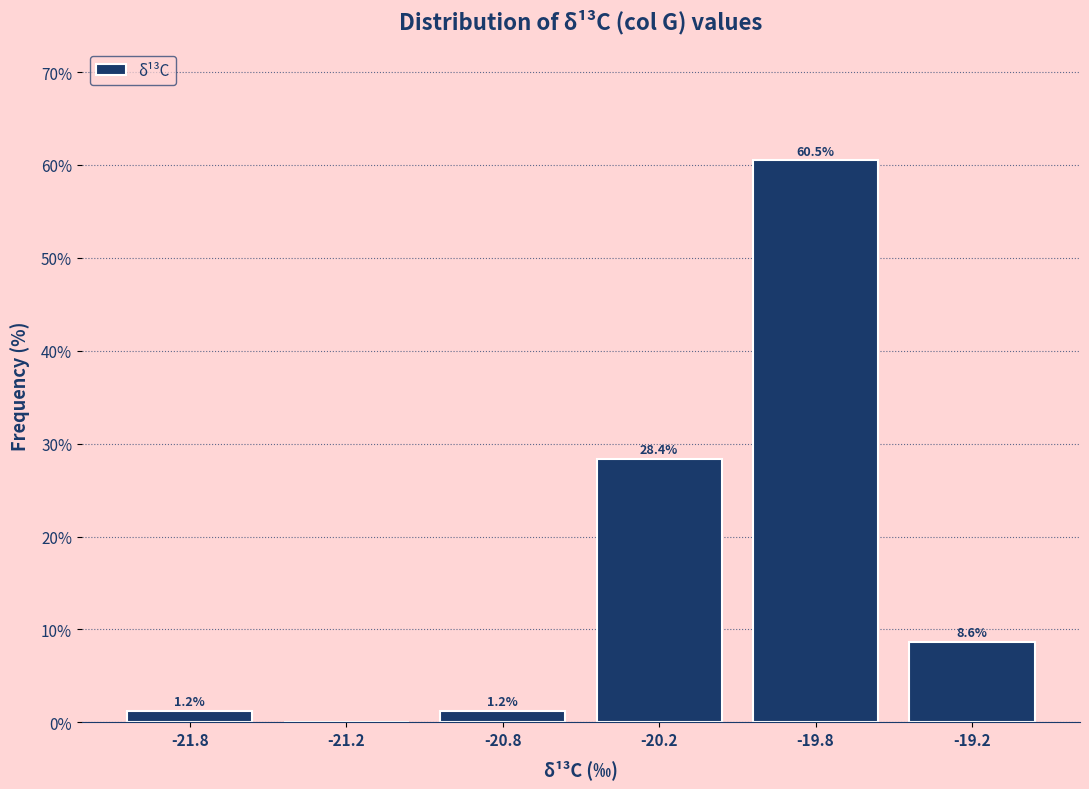

Reading left to right, list all the values displayed in this chart.

-21.8=1.2	-21.2=0.0	-20.8=1.2	-20.2=28.4	-19.8=60.5	-19.2=8.6